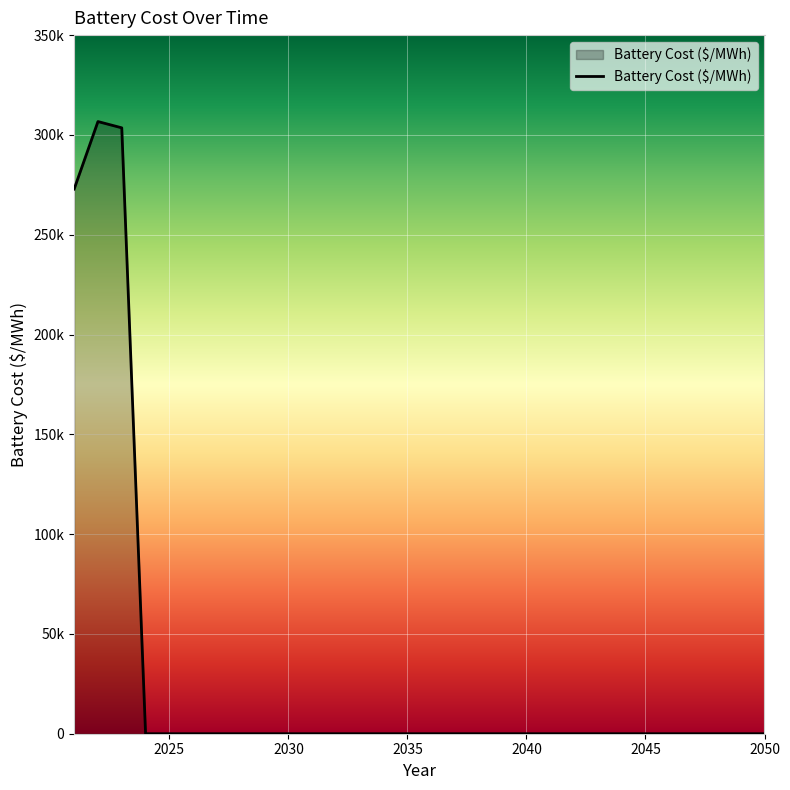

What is the greatest value displayed?

306691.7